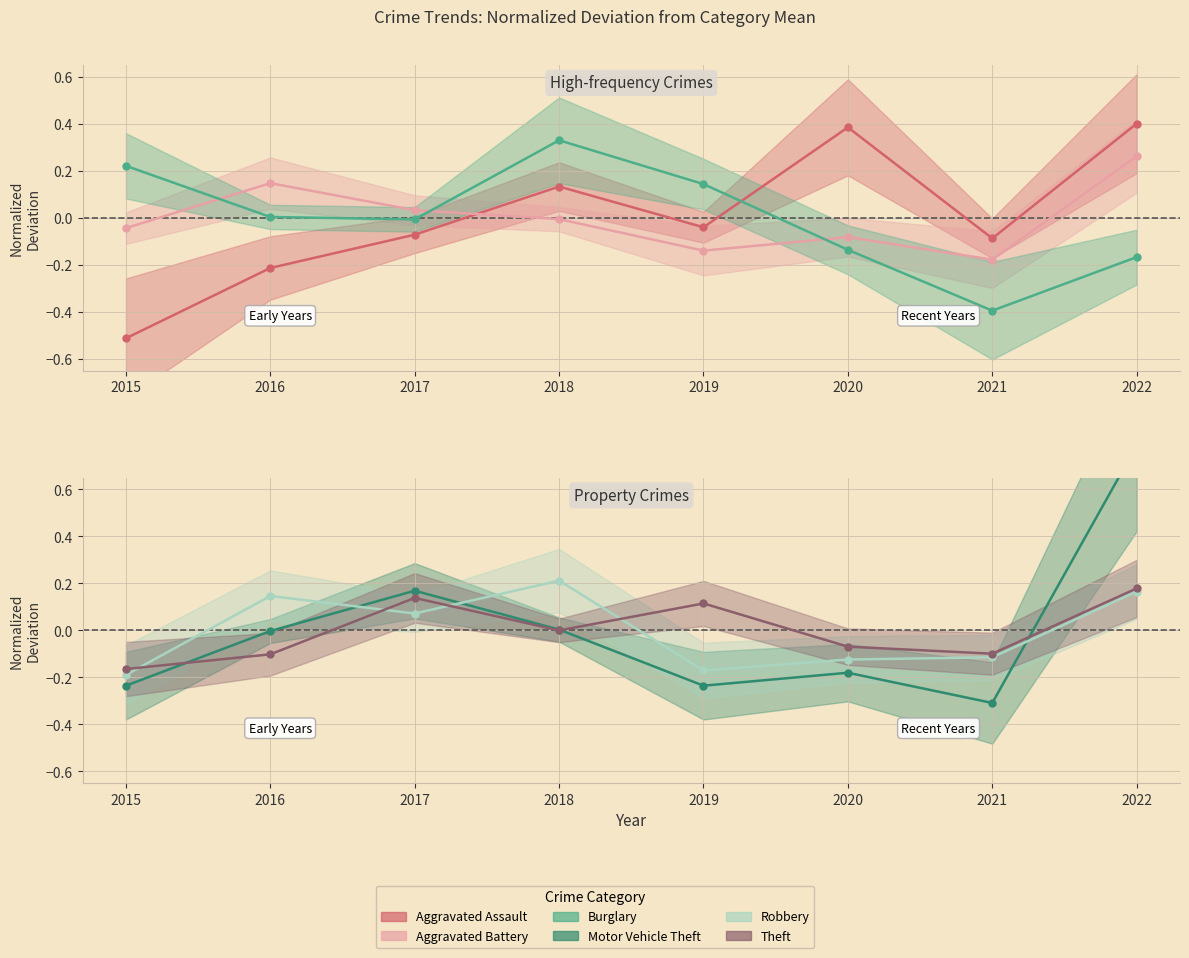

Which has a higher value, 2019 or 2020?

2020